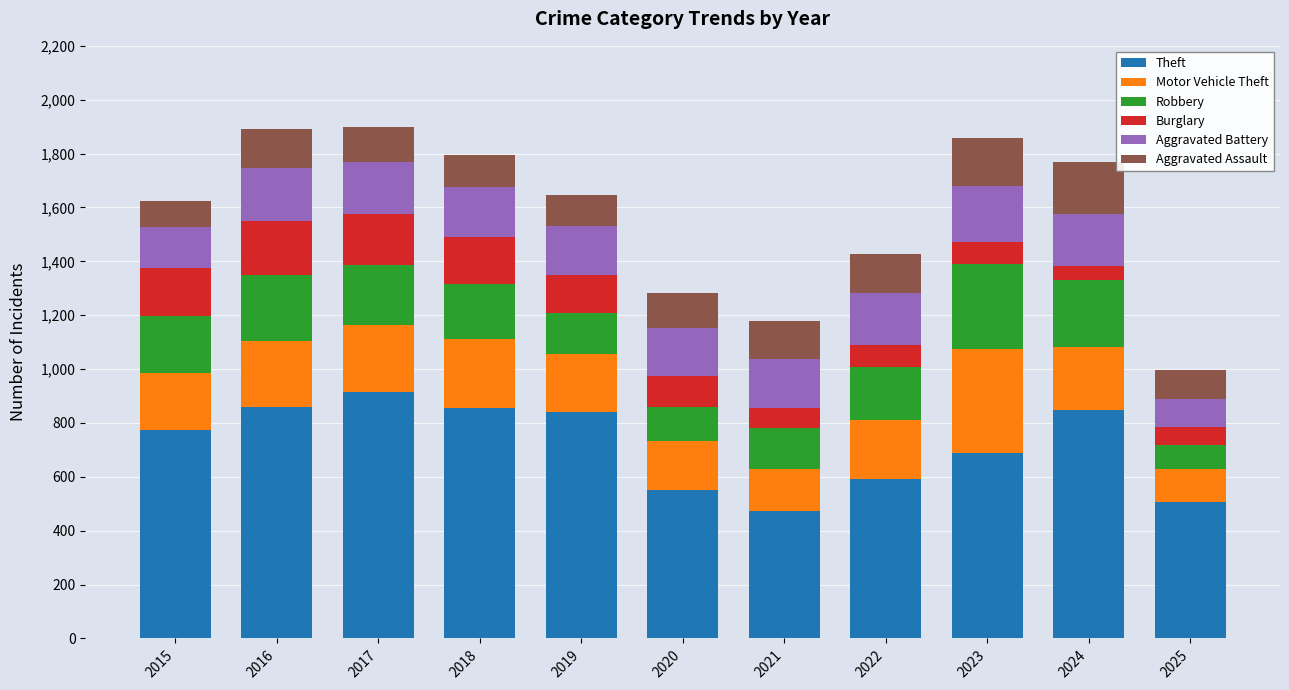

Is it true that Theft equals 507 at 2025?

True